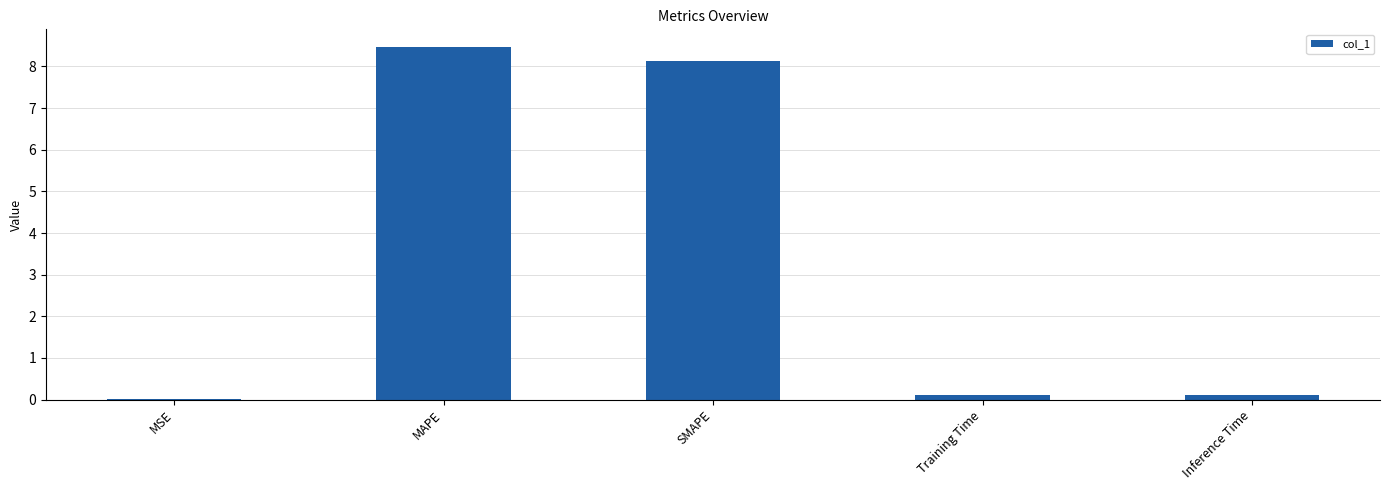

Is it true that the value at MAPE is 12.1?

False